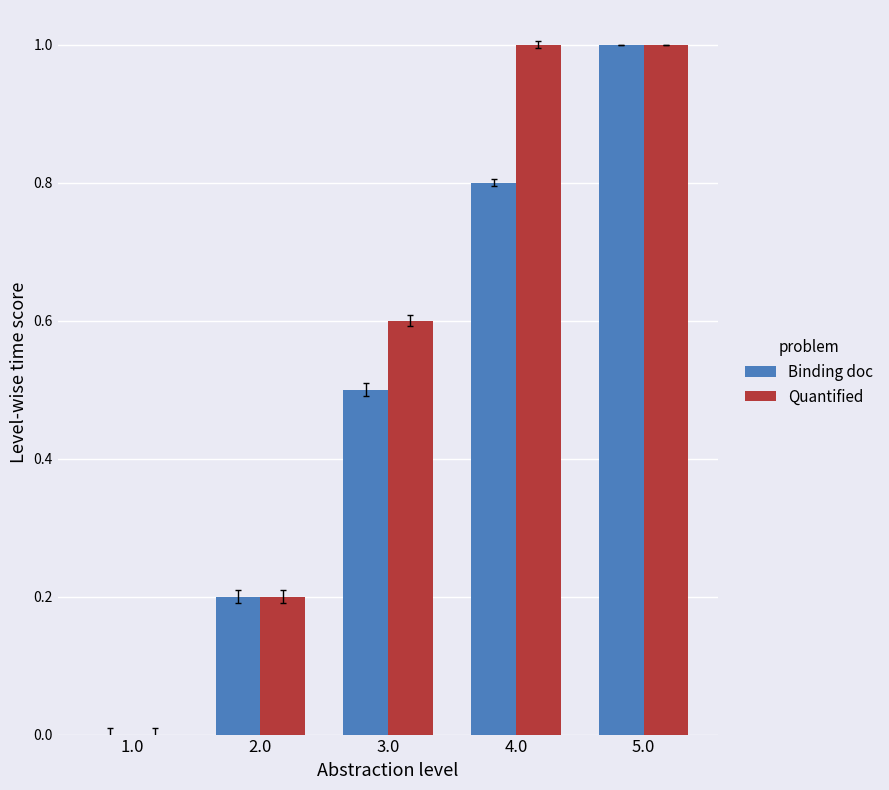

How many Binding doc values are between 0 and 1?

5